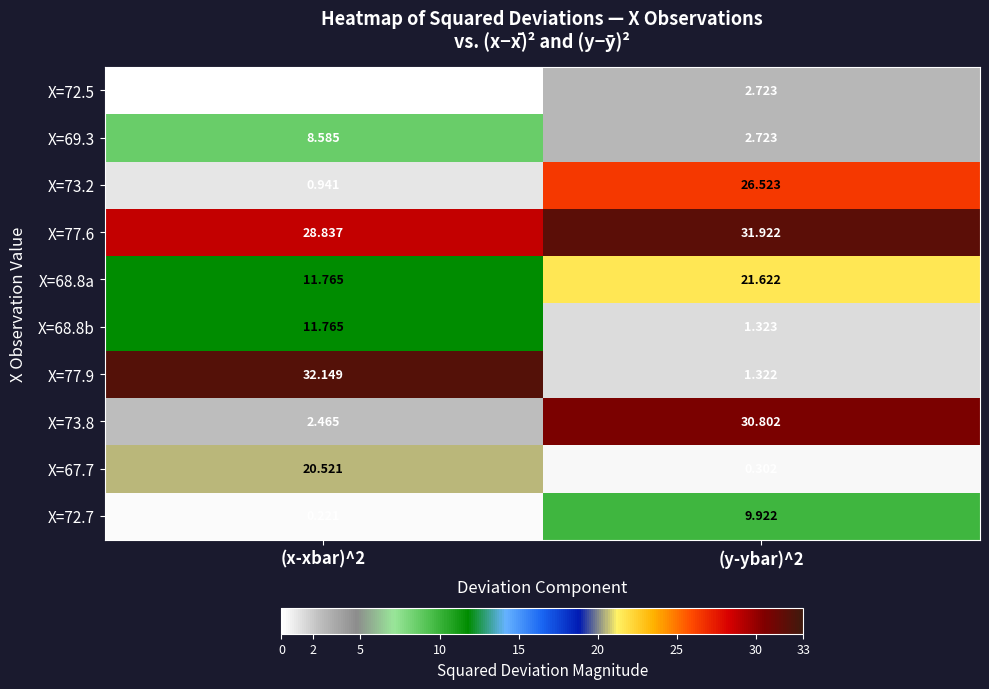

Is the value of X=72.7 at (y-ybar)^2 greater than the value of X=73.2 at (x-xbar)^2?

Yes